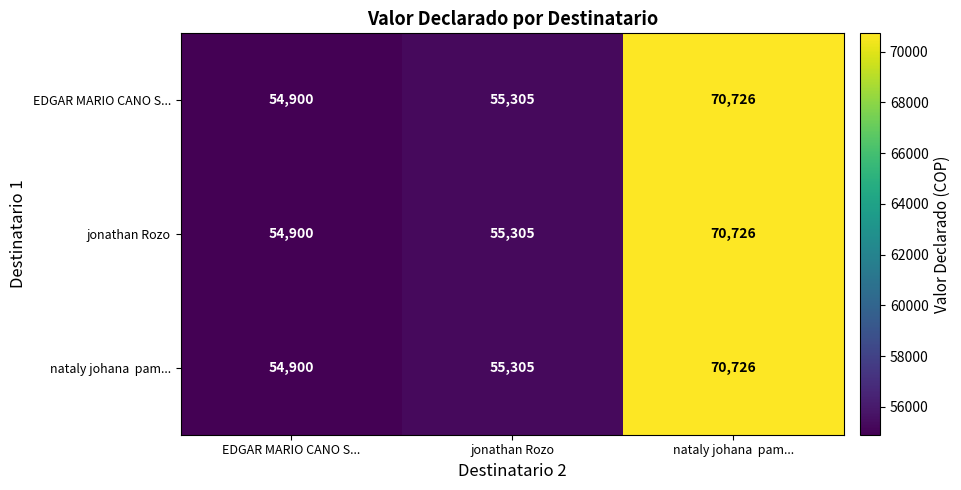

At how many categories does at least one series exceed 58140?

1